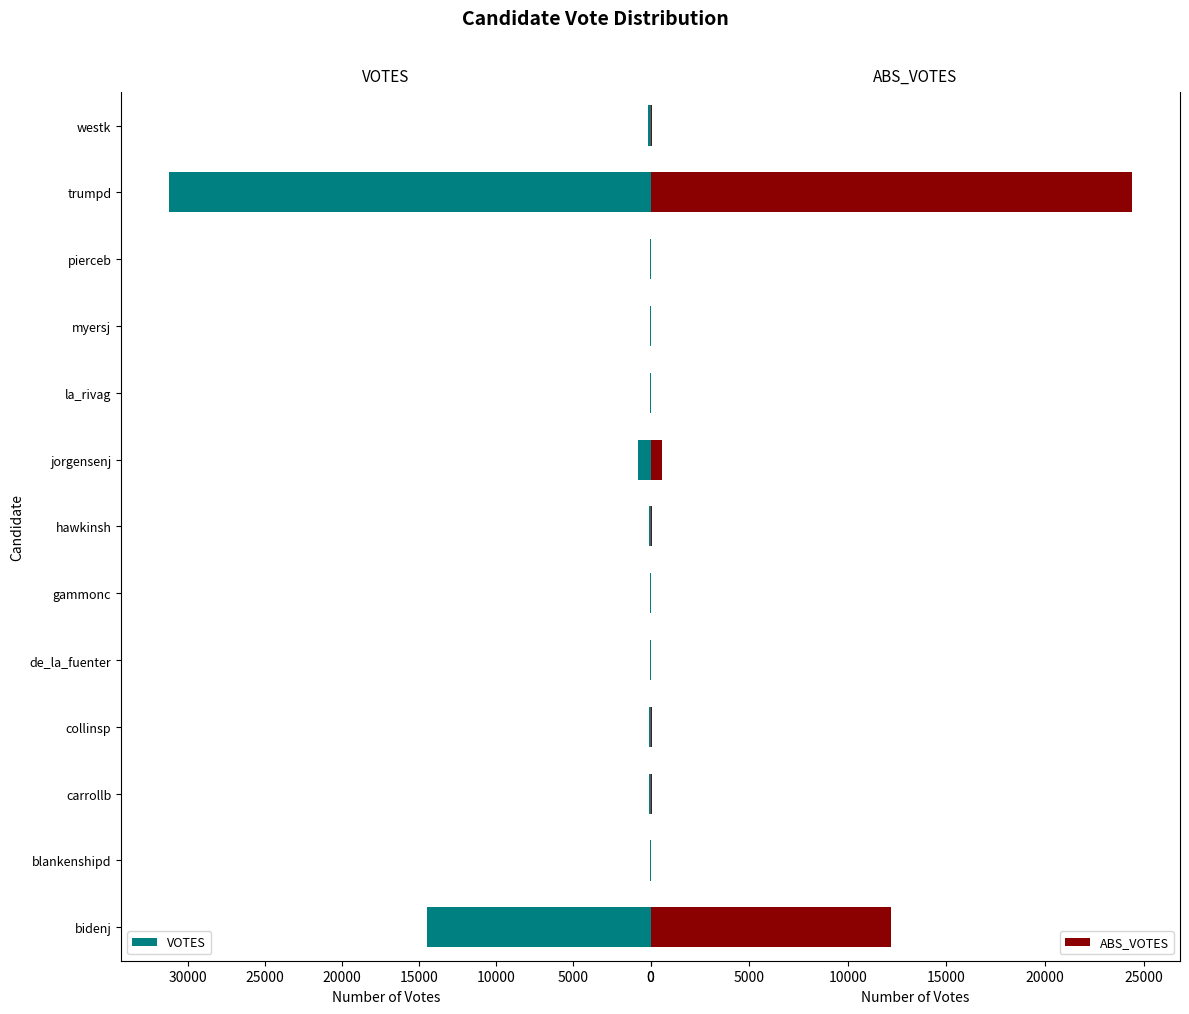

The VOTES series shows 53 at pierceb. True or false?

True